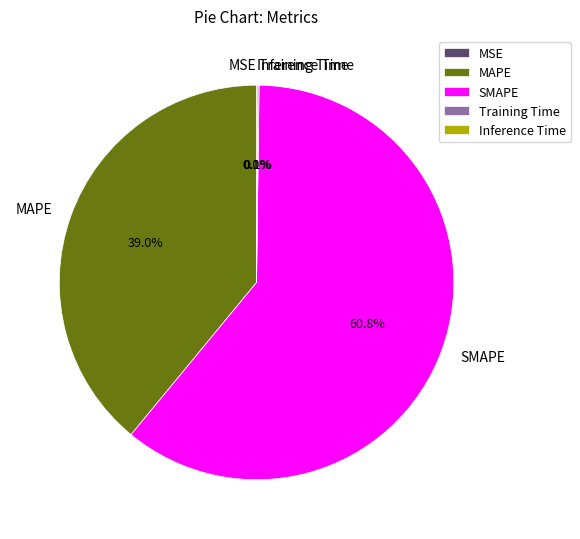

Is there a majority slice in this chart?

Yes